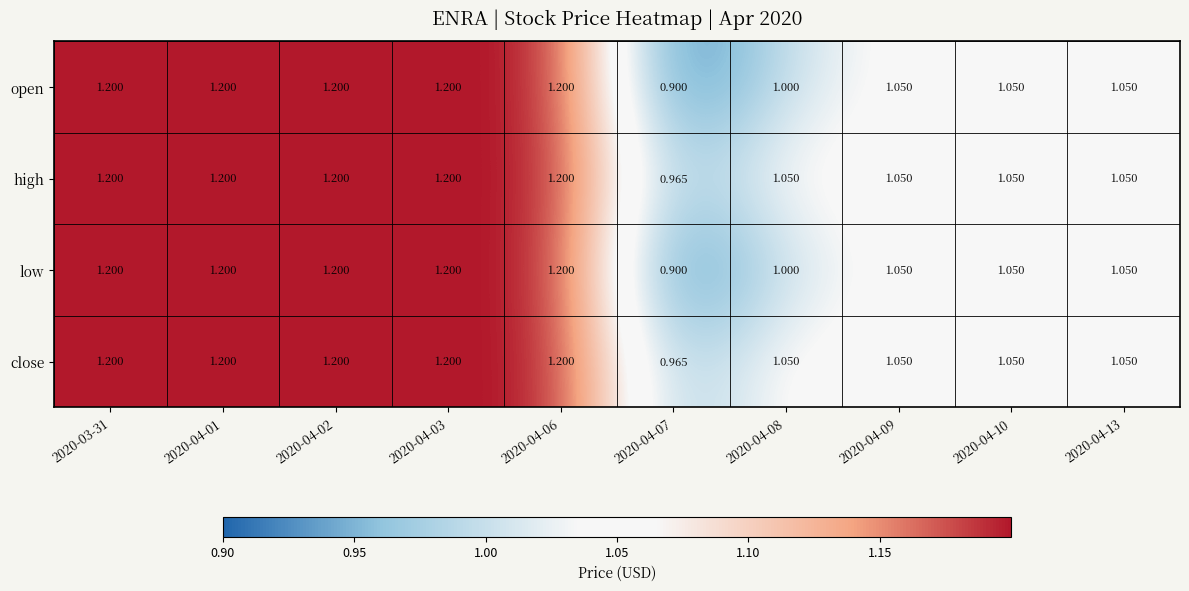

How many data points does each series have?

10